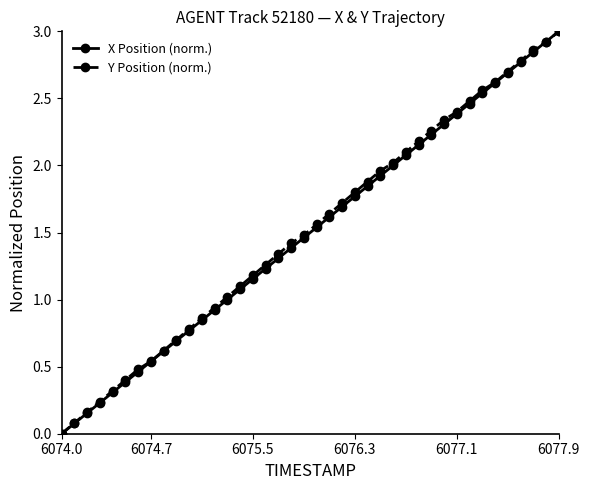

True or false: Y Position (norm.) has more than 2 points higher than both neighbors.

False